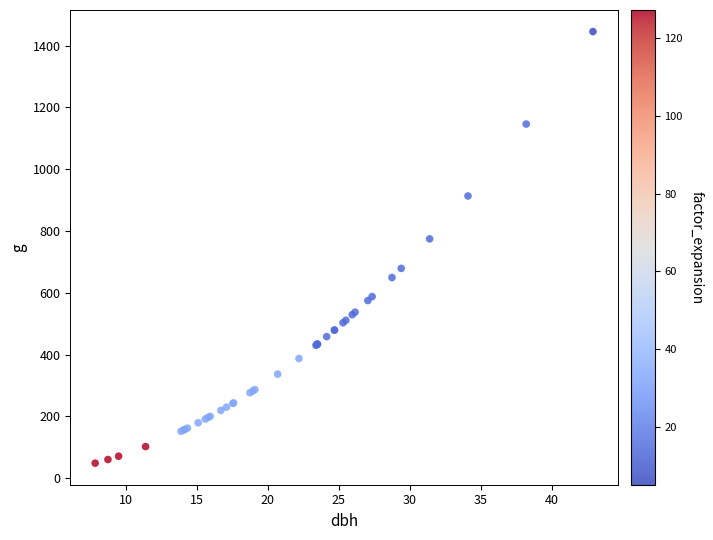

What Y value in the scatter plot is closest to 746?

774.4